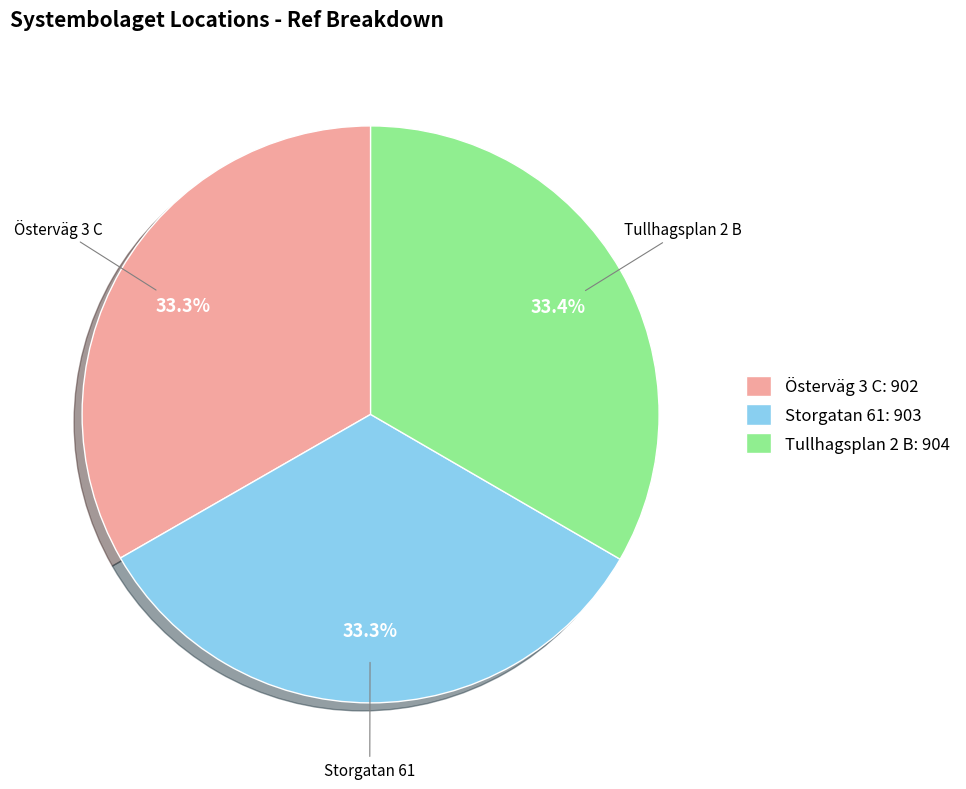

True or false: Tullhagsplan 2 B accounts for 33% of the total.

True